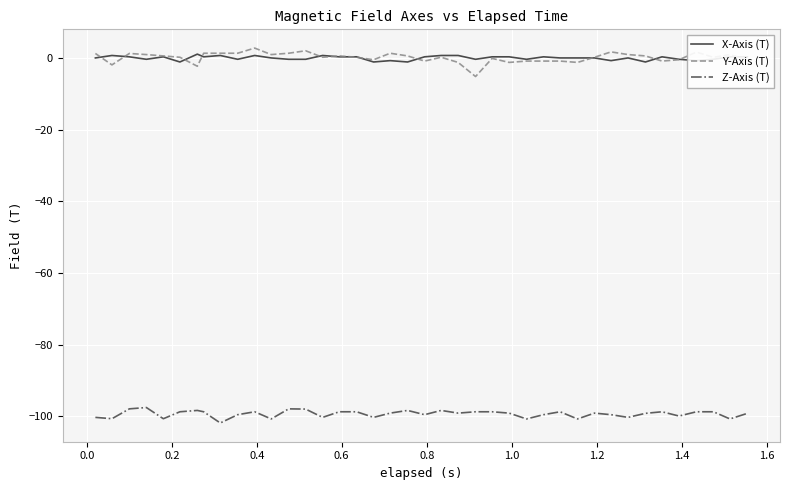

What is the maximum value shown in the chart?

2.7